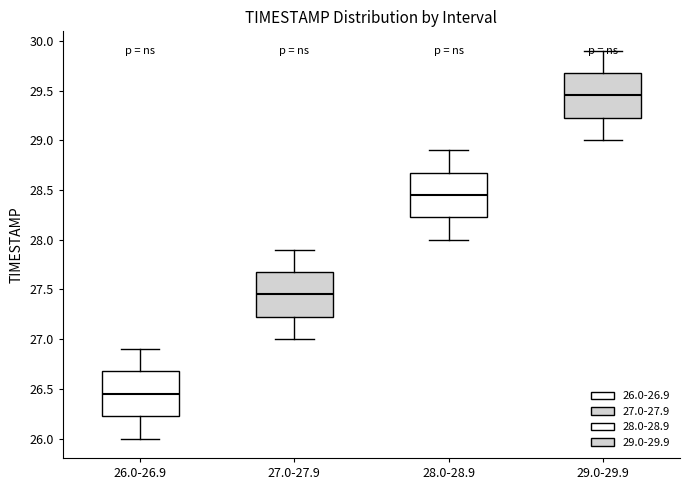

Reading left to right, read every box against the y-axis: the position of its median line, the range the box covers, and the ends of its whiskers. The values are not printed on the chart, so give them approximately, as read against the axis.

26.0-26.9: median 26.45, box 26.25 to 26.70, whiskers 26.00 to 26.90
27.0-27.9: median 27.45, box 27.25 to 27.70, whiskers 27.00 to 27.90
28.0-28.9: median 28.45, box 28.25 to 28.70, whiskers 28.00 to 28.90
29.0-29.9: median 29.45, box 29.25 to 29.70, whiskers 29.00 to 29.90